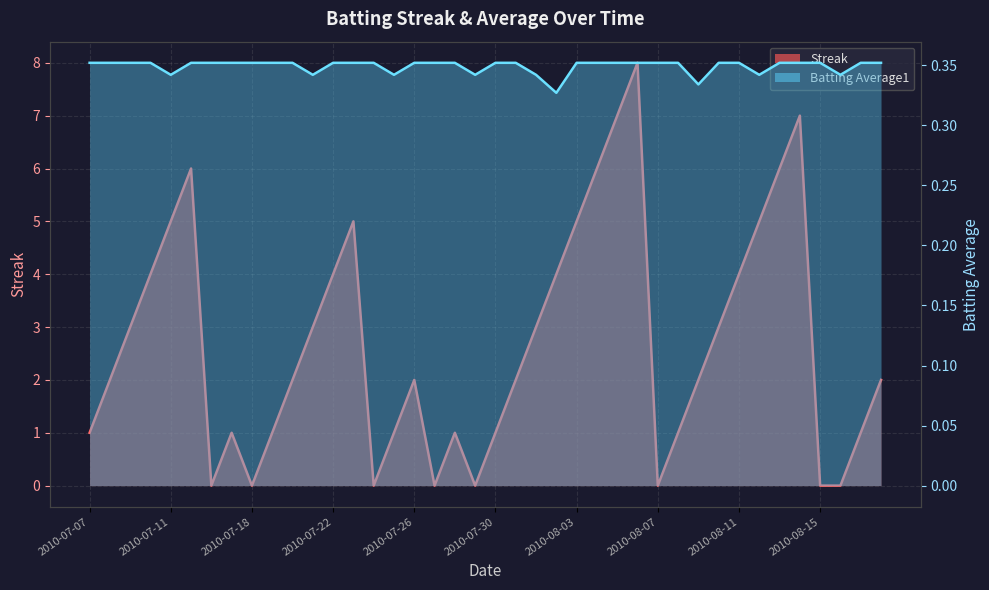

List the labels in order of Batting Average1 value, smallest first.

2010-08-02, 2010-08-09, 2010-07-11, 2010-07-21, 2010-07-25, 2010-07-29, 2010-08-01, 2010-08-12, 2010-08-16, 2010-07-07, 2010-07-08, 2010-07-09, 2010-07-10, 2010-07-15, 2010-07-16, 2010-07-17, 2010-07-18, 2010-07-19, 2010-07-20, 2010-07-22, 2010-07-23, 2010-07-24, 2010-07-26, 2010-07-27, 2010-07-28, 2010-07-30, 2010-07-31, 2010-08-03, 2010-08-04, 2010-08-05, 2010-08-06, 2010-08-07, 2010-08-08, 2010-08-10, 2010-08-11, 2010-08-13, 2010-08-14, 2010-08-15, 2010-08-17, 2010-08-18